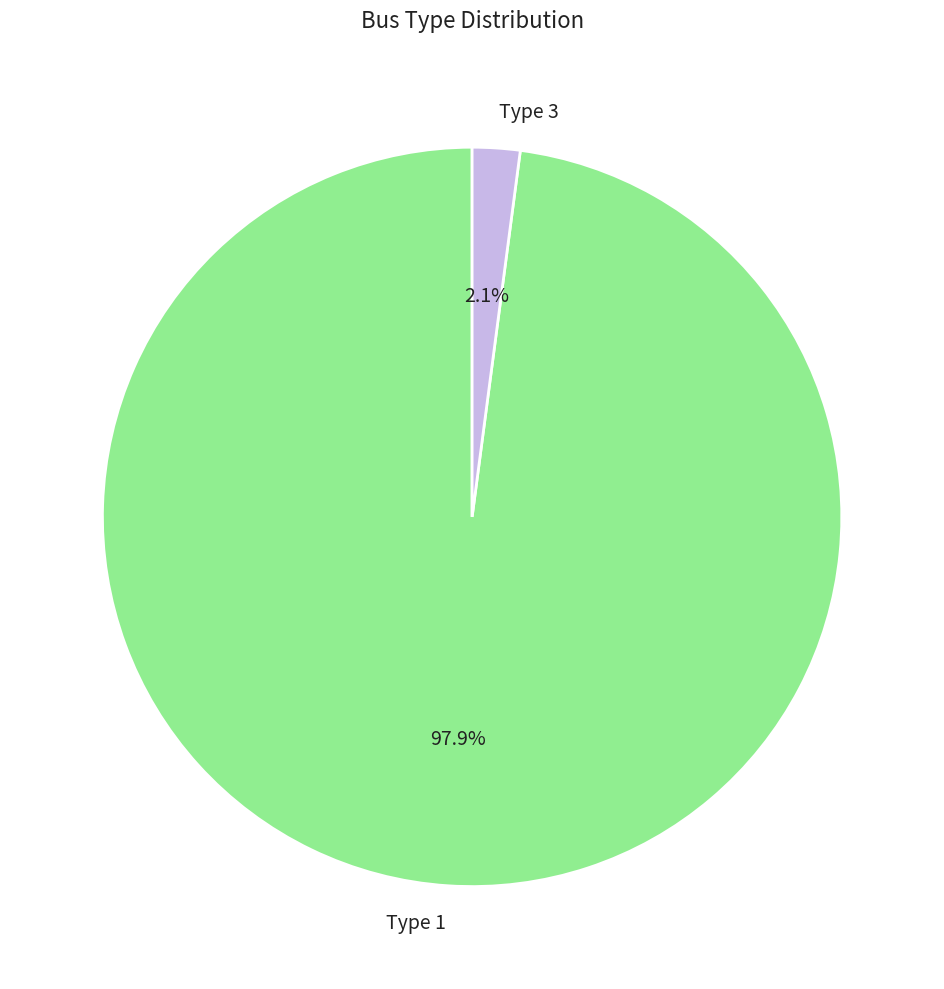

Do Type 3 and Type 1 together represent more than half of the pie?

Yes